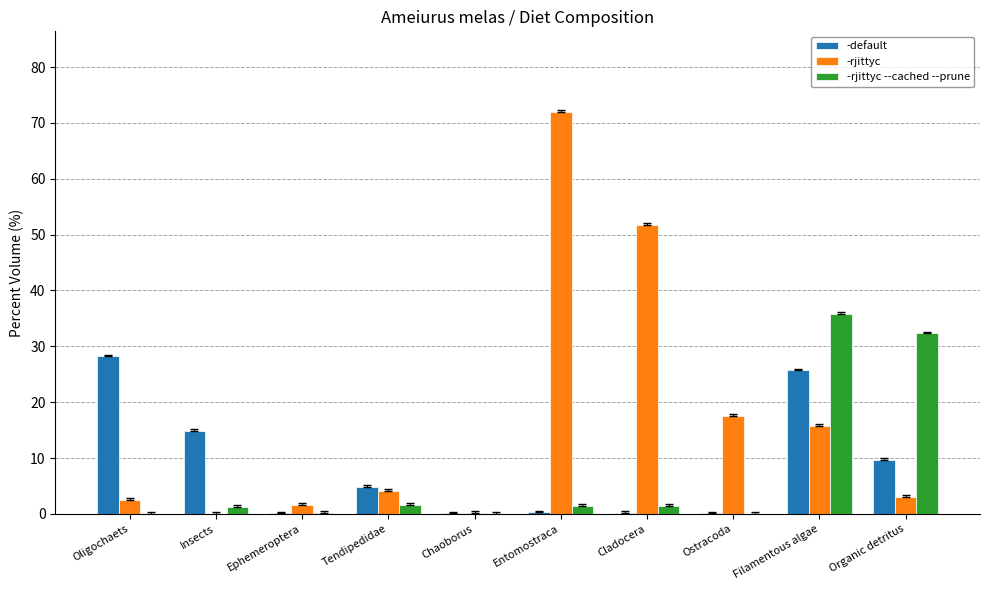

Is it true that -default equals 0.1 at Ephemeroptera?

True